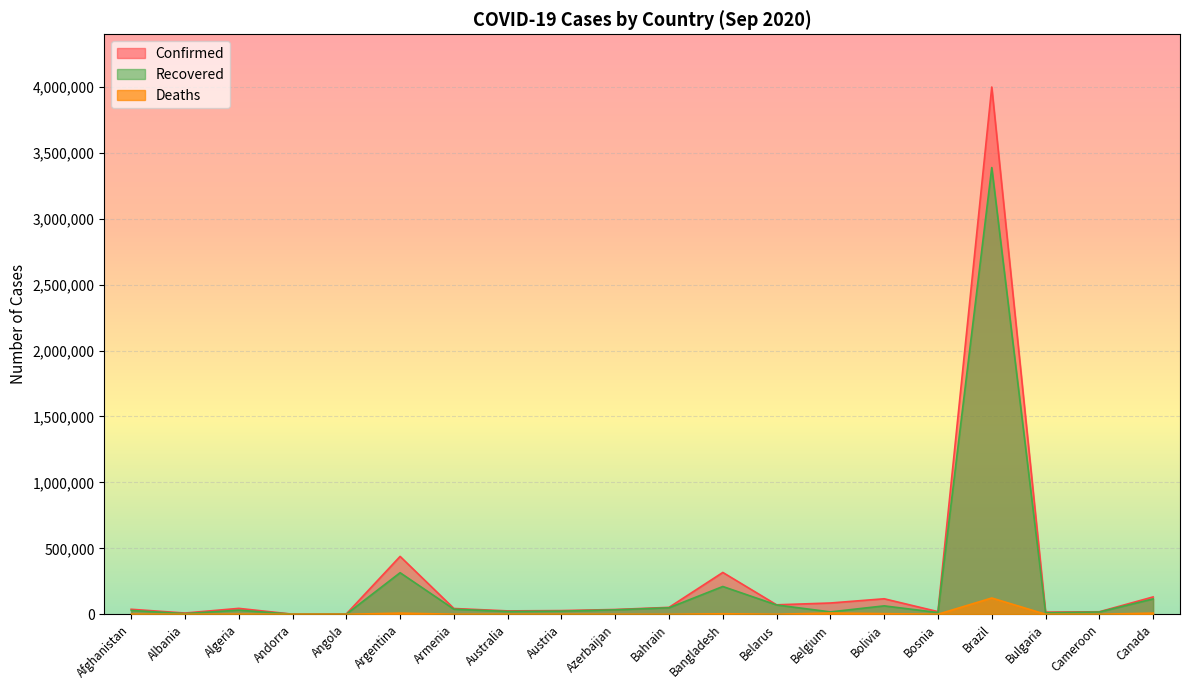

Which has a higher value, Brazil or Austria?

Brazil